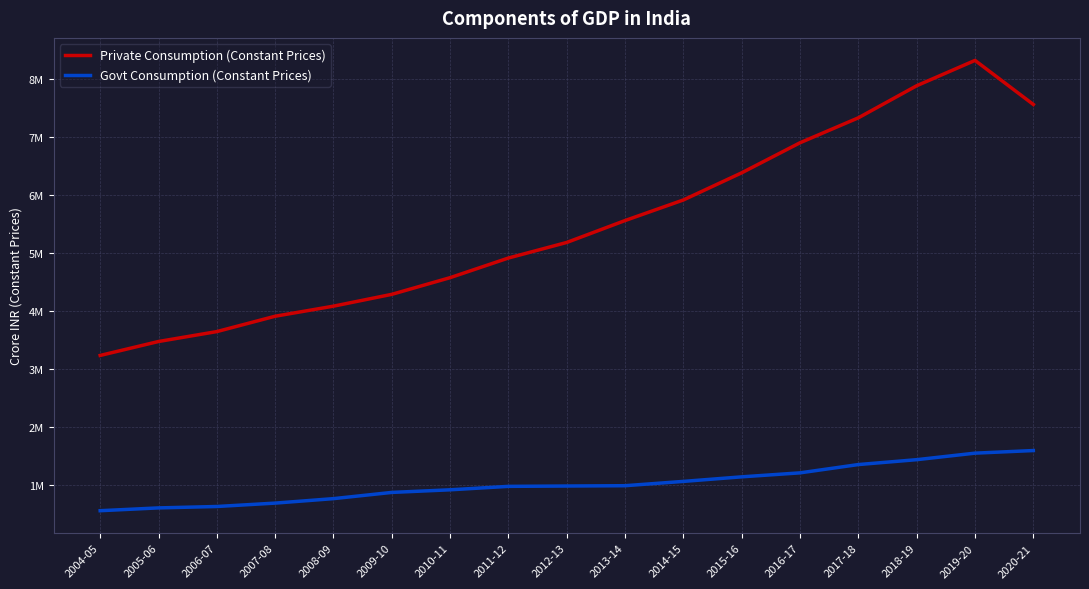

Between 2008-09 and 2012-13, which series saw the biggest shift?

Private Consumption (Constant Prices)